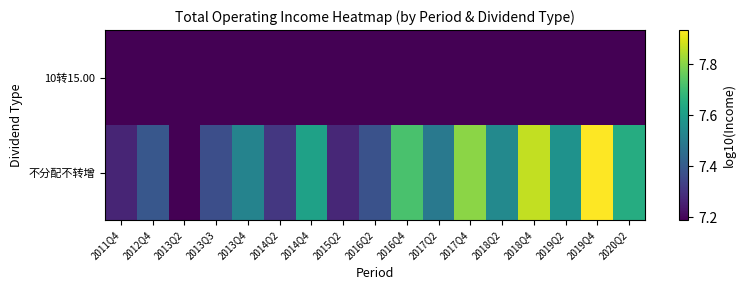

How many data points does each series have?

17